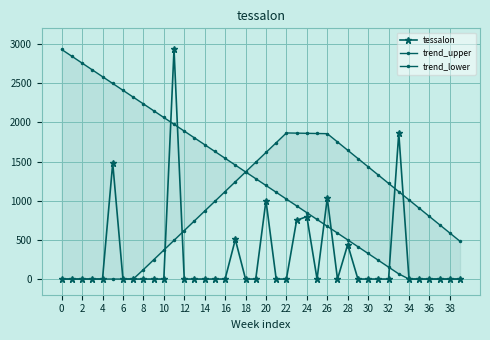

Is it true that tessalon equals 0.0 at 0?

True